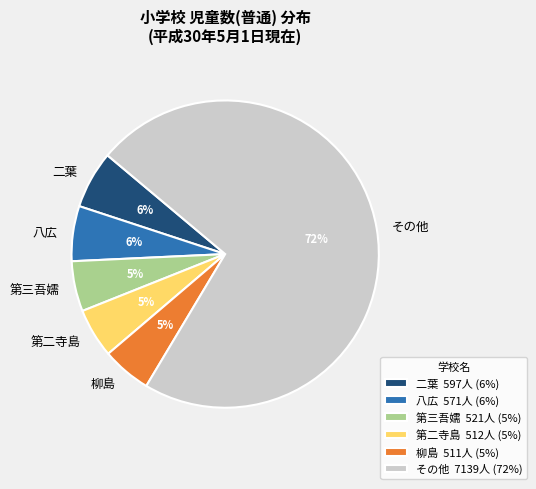

The 柳島 slice represents 12% of the pie. True or false?

False